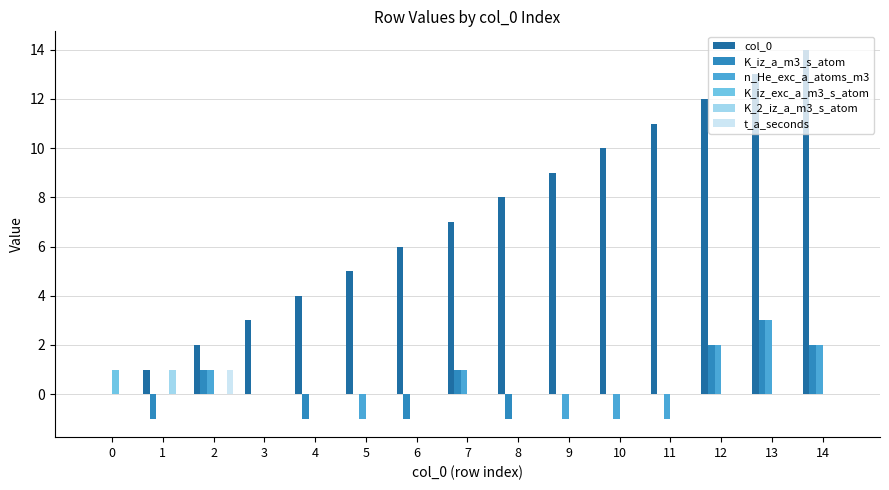

Is it true that t_a_seconds equals 0 at 3?

True